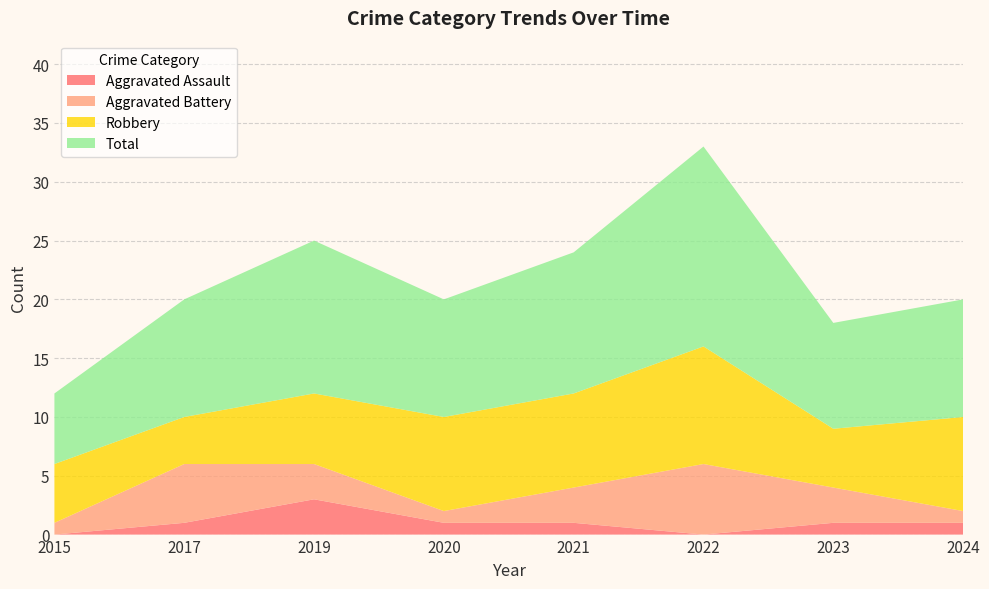

Reading left to right, extract all data points from this chart.

Aggravated Assault: 0	1	3	1	1	0	1	1
Aggravated Battery: 1	5	3	1	3	6	3	1
Robbery: 5	4	6	8	8	10	5	8
Total: 6	10	13	10	12	17	9	10